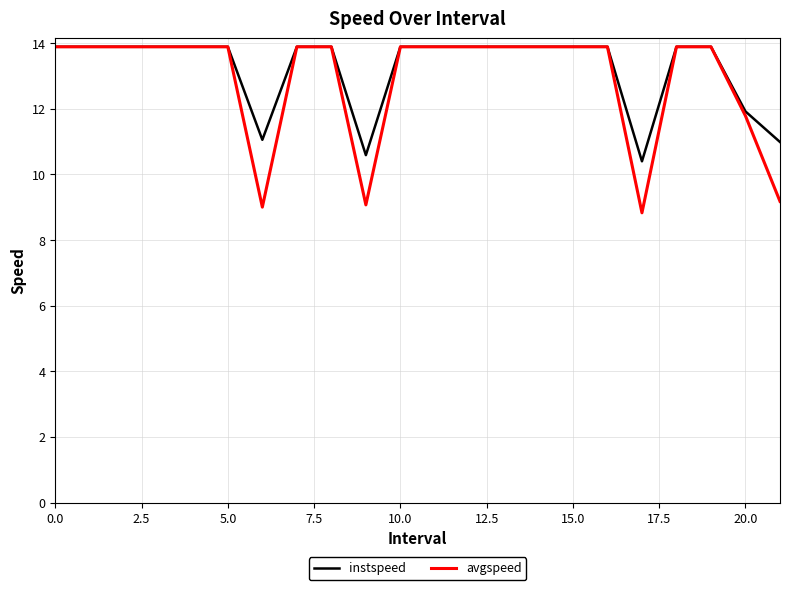

What is the highest value of the avgspeed series?

13.9